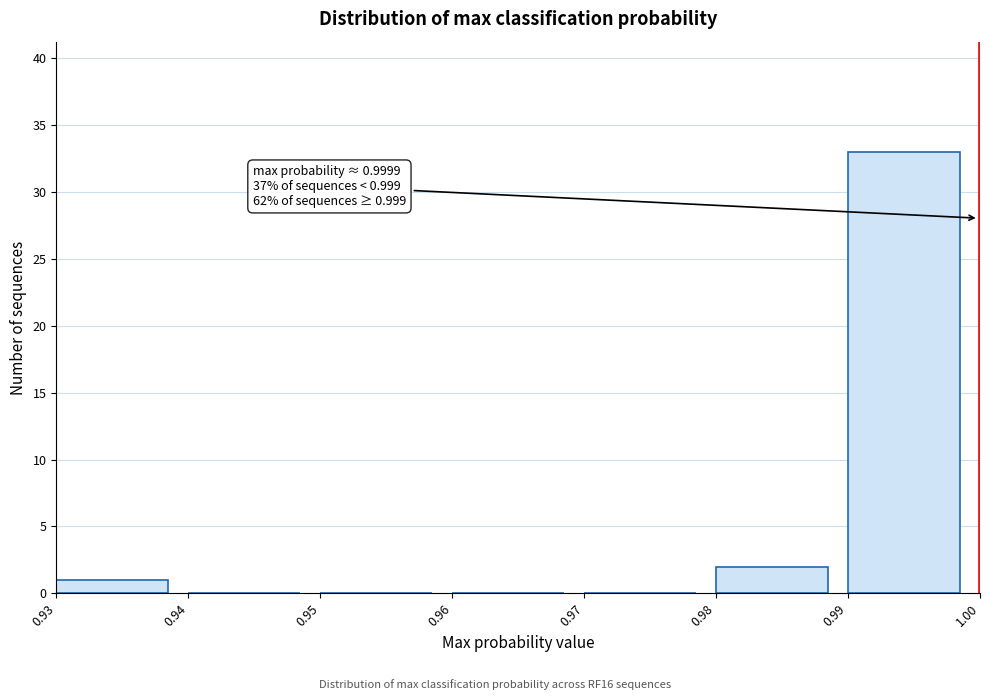

Over which range of the x-axis is the bar tallest?

0.99 to 1.00